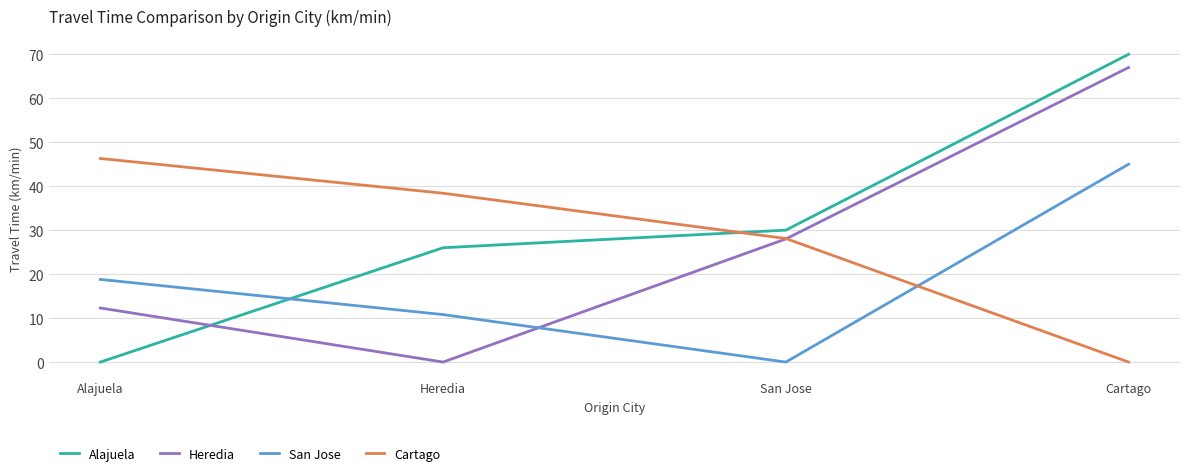

Reading right to left, extract all data points from this chart.

Alajuela: 70.0	30.0	26.0	0.0
Heredia: 67.0	28.0	0.0	12.3
San Jose: 45.0	0.0	10.8	18.8
Cartago: 0.0	28.1	38.4	46.3